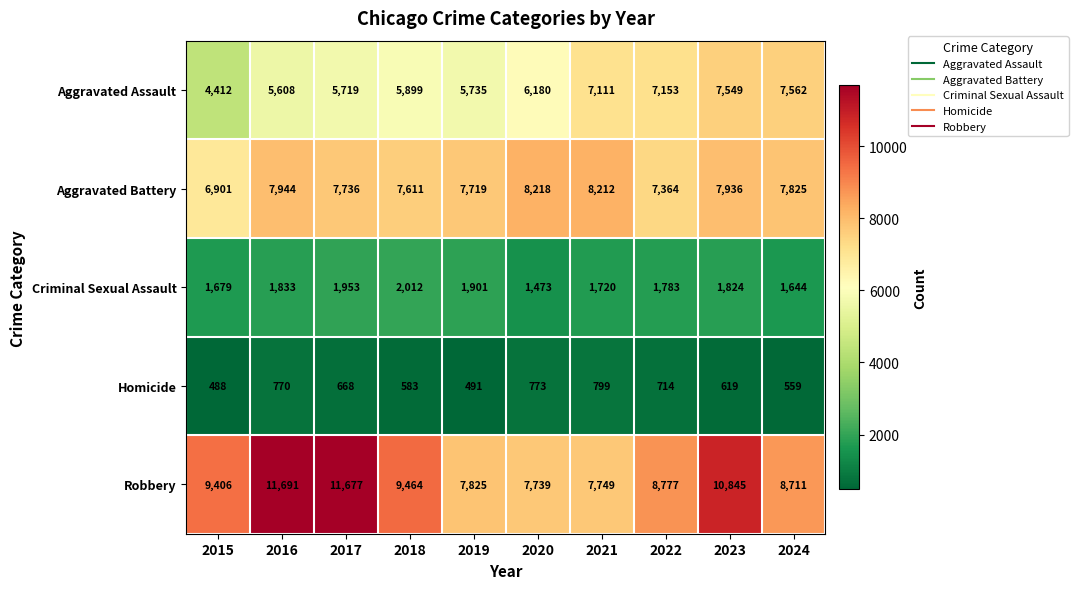

List the labels in order of Homicide value, smallest first.

2015, 2019, 2024, 2018, 2023, 2017, 2022, 2016, 2020, 2021